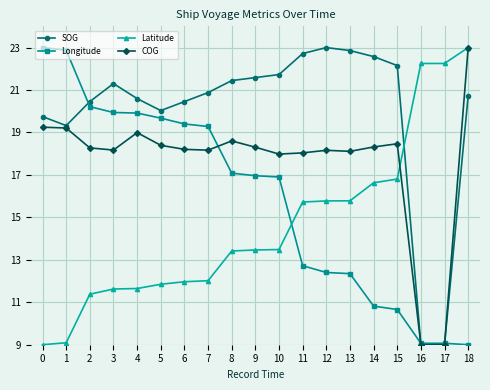

Rank the series by their average value, from highest to lowest.

SOG, COG, Longitude, Latitude